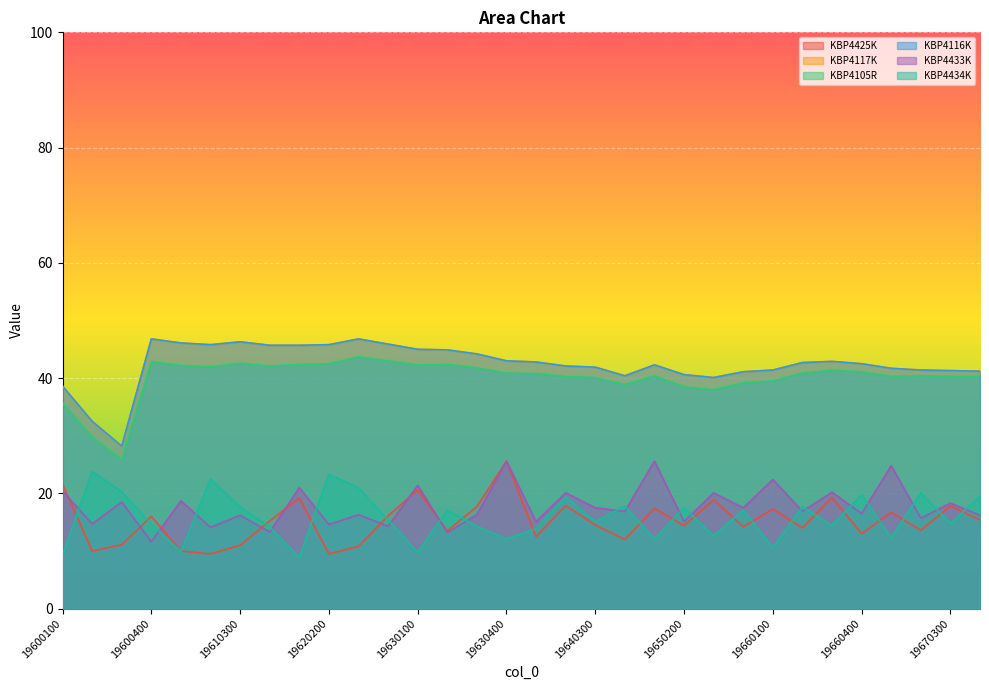

What is the value of the KBP4434K point at the 25th from the left?

10.6